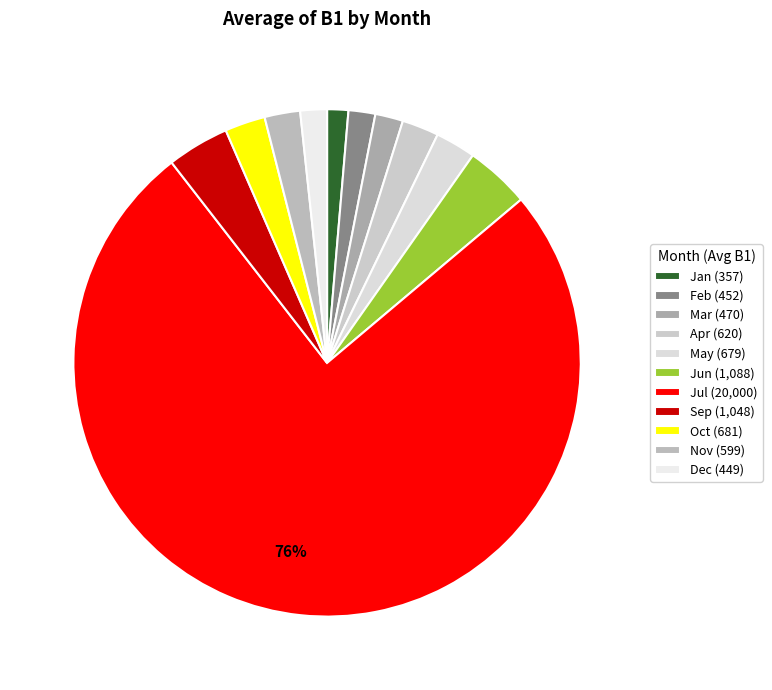

Count the number of slices in the pie.

11